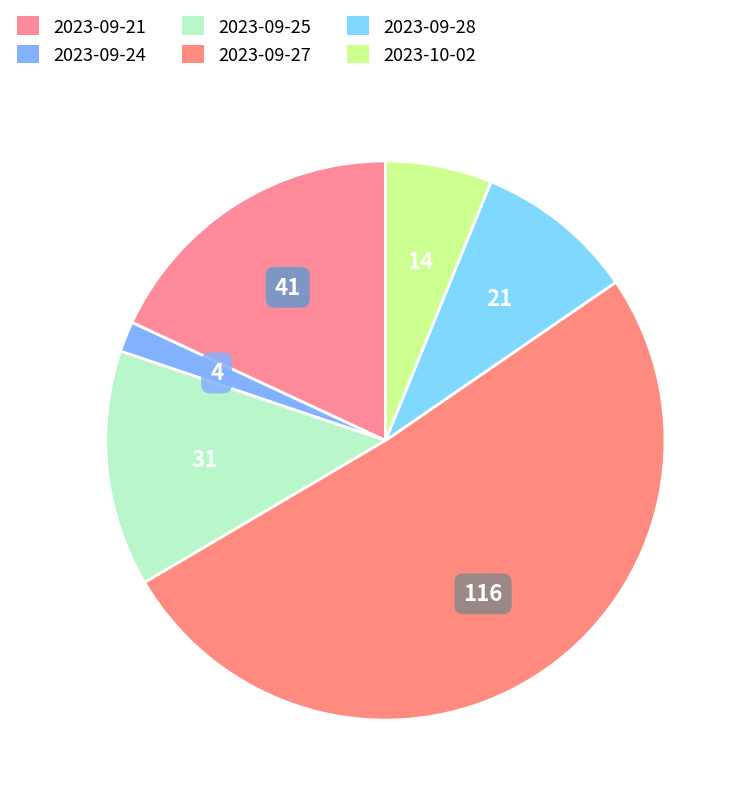

How many slices are in this pie chart?

6